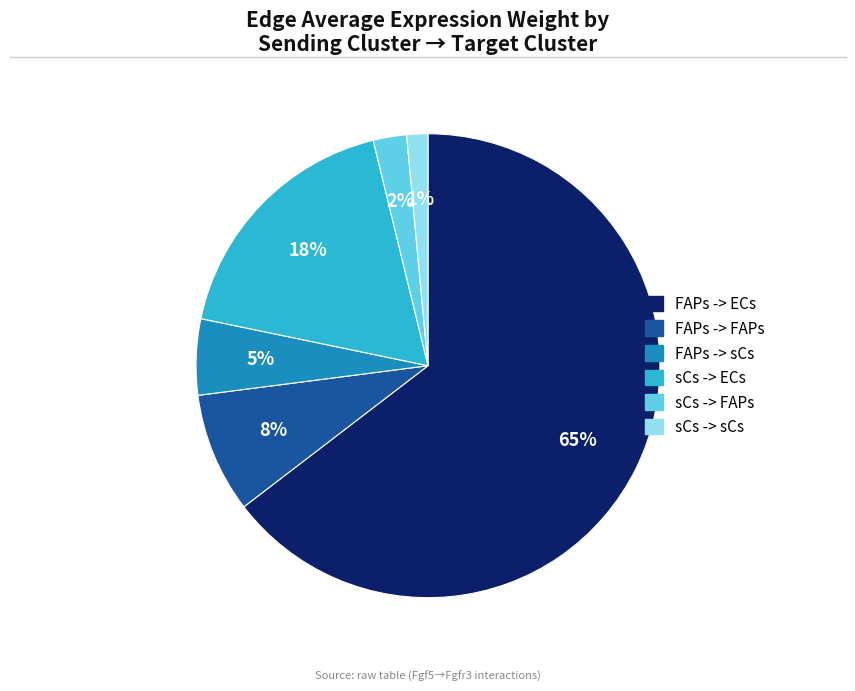

How many slices are in this pie chart?

6